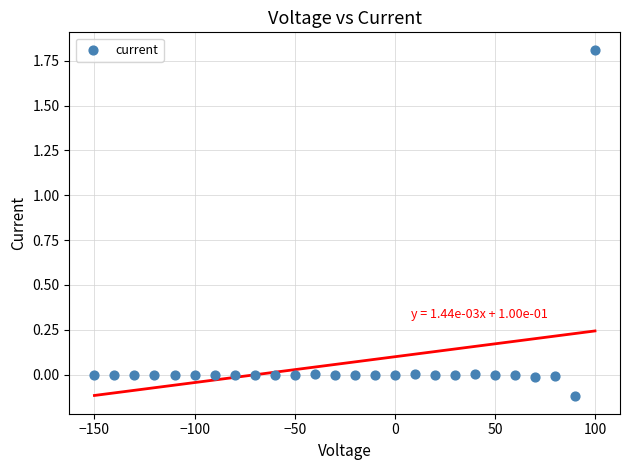

What is the range of Y values (max minus min)?

1.9